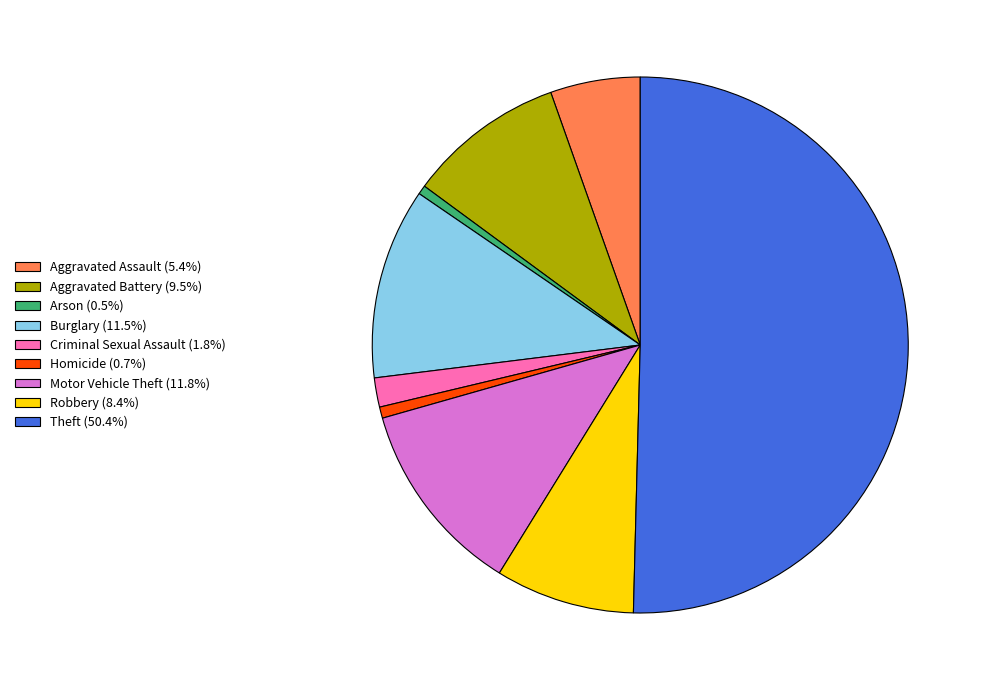

Approximately how many times larger is the value at Arson compared to Criminal Sexual Assault?

0.3